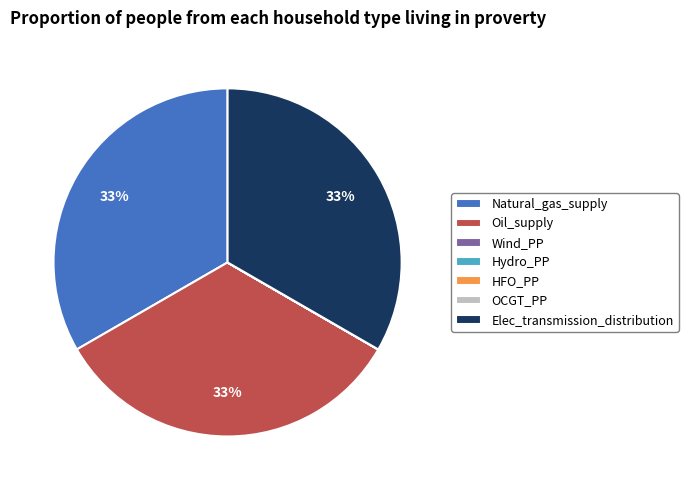

What percentage is the Elec_transmission_distribution slice, to the nearest percent?

33%